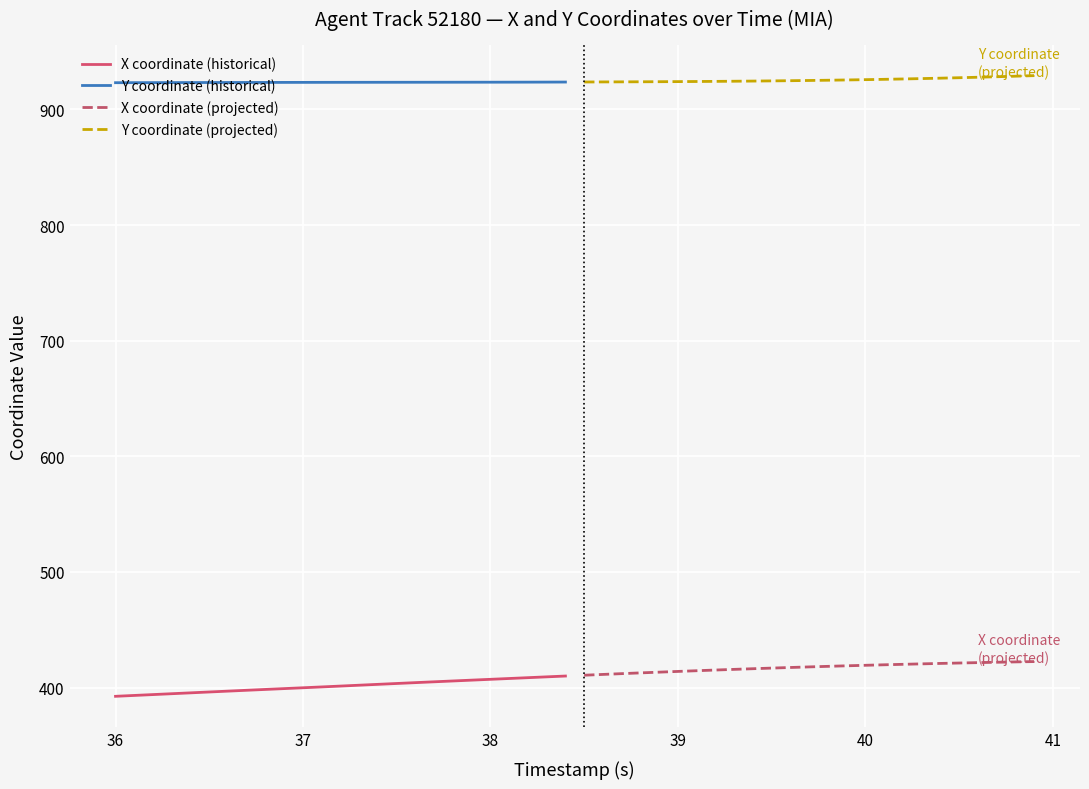

True or false: Y coordinate (projected) and X coordinate (projected) cross at least once.

False